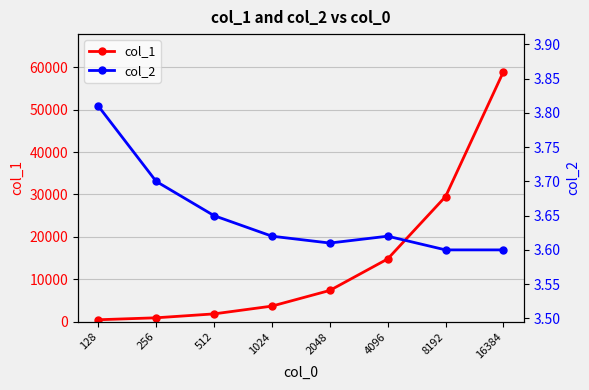

True or false: col_2 has more than 2 interior local peaks.

False